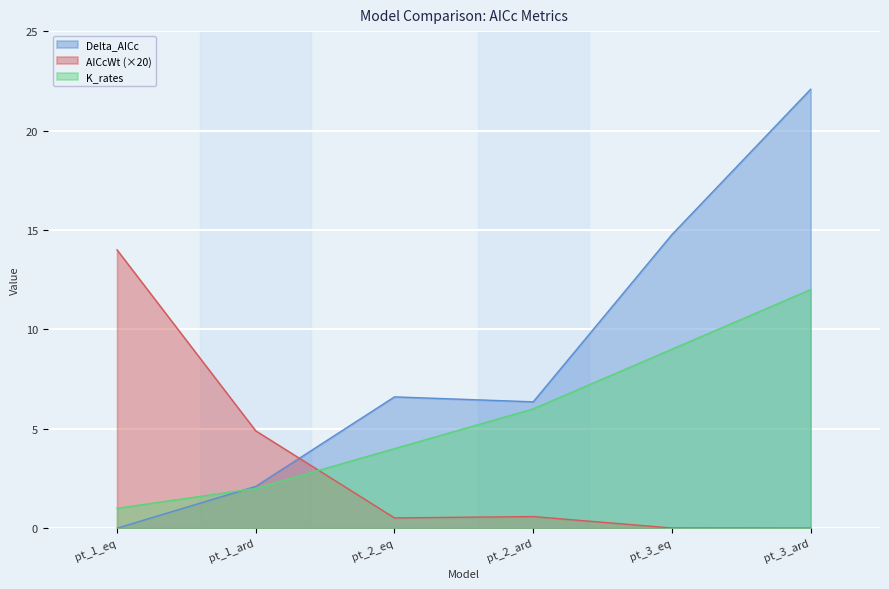

At pt_2_eq, list the series in order from largest to smallest.

Delta_AICc, K_rates, AICcWt (×20)